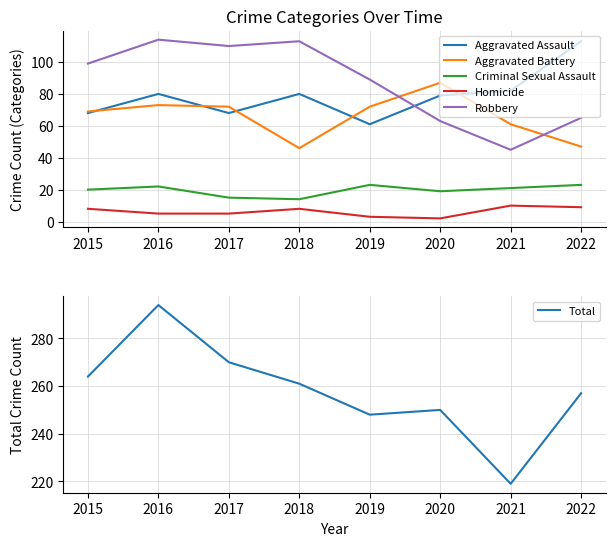

List the labels in order of Homicide value, largest first.

2021, 2022, 2015, 2018, 2016, 2017, 2019, 2020